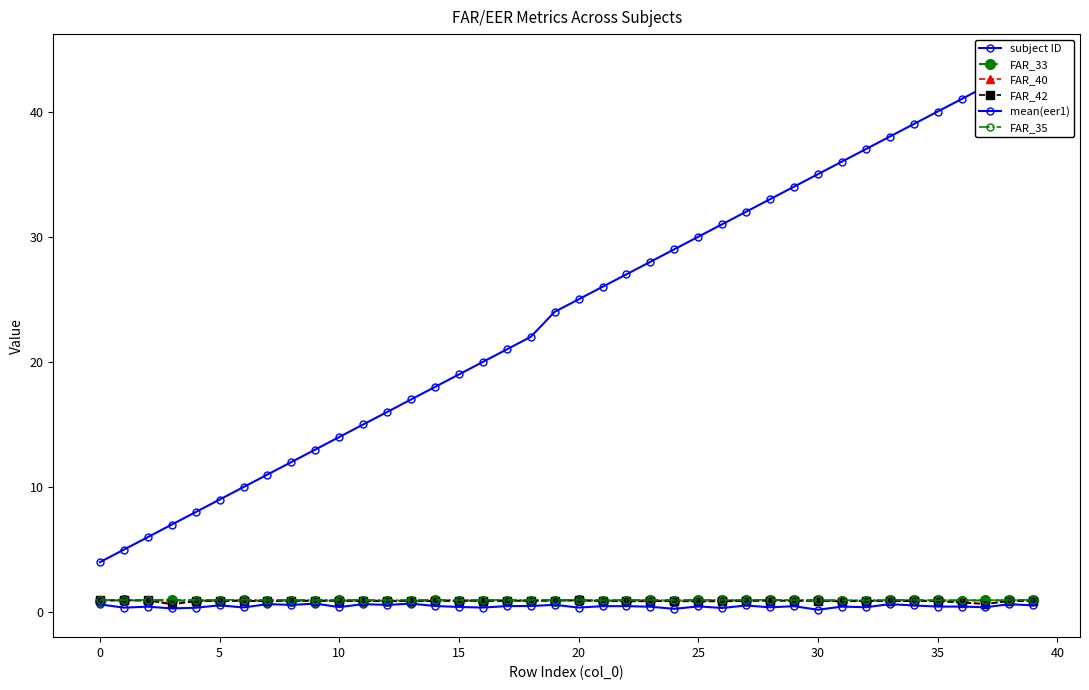

At how many categories does at least one series exceed 17?

26